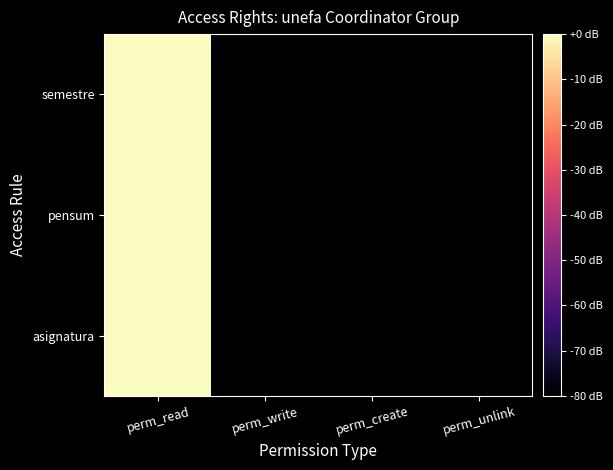

Which category has the highest value across all series?

perm_read